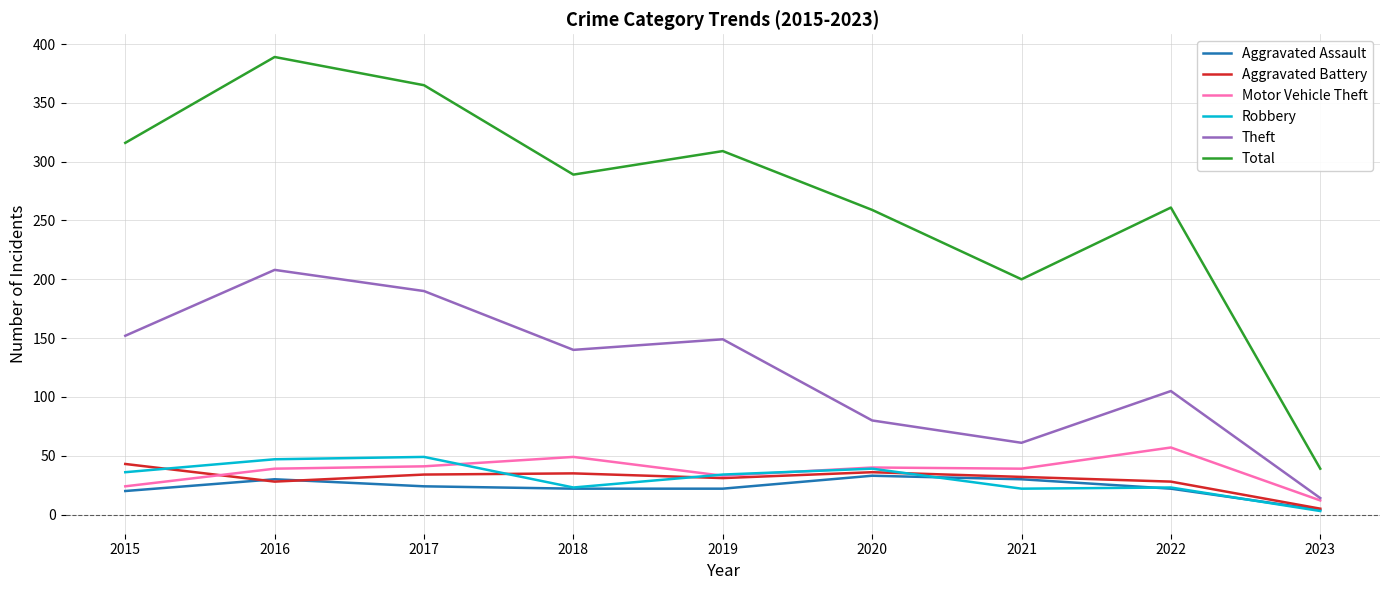

True or false: Total and Robbery intersect in this chart.

False